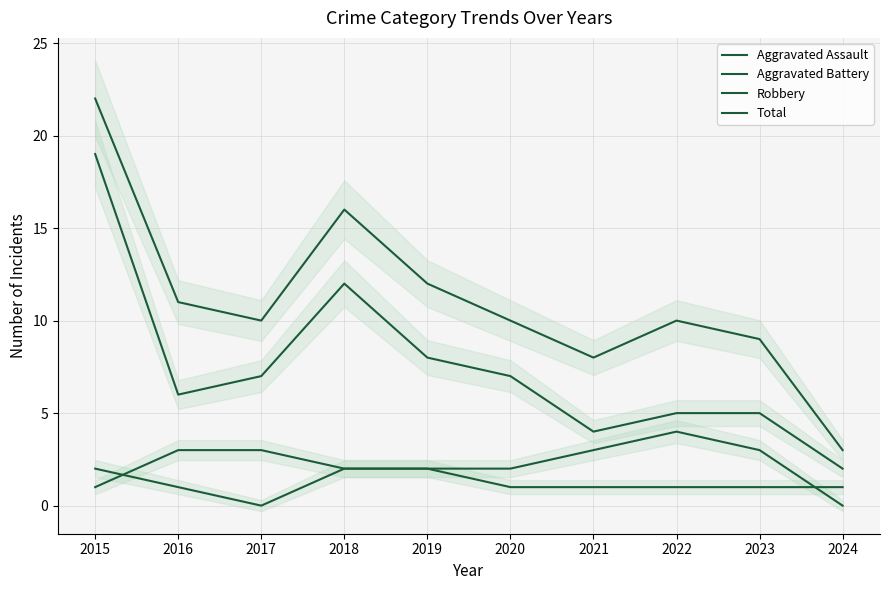

Does the chart display data point markers on the line(s)?

No